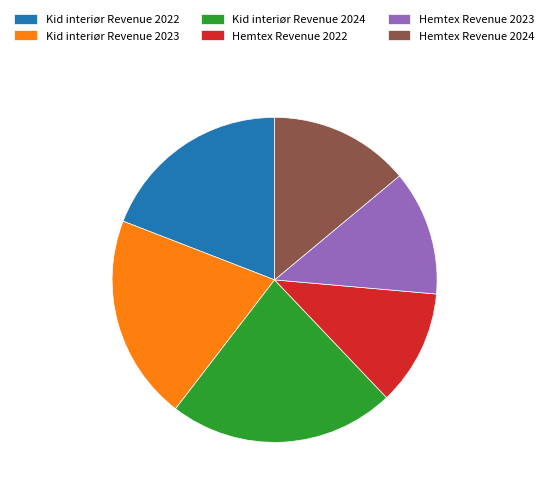

Does Hemtex Revenue 2022 account for over 50% of the chart?

No